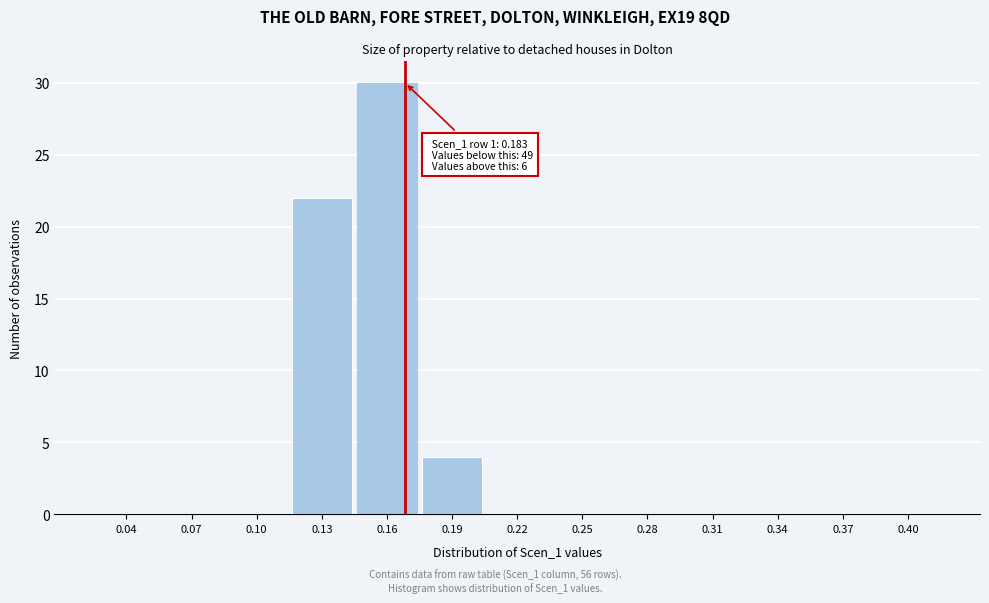

Reading left to right, list all the values displayed in this chart.

0.04=0	0.07=0	0.10=0	0.13=22	0.16=30	0.19=4	0.22=0	0.25=0	0.28=0	0.31=0	0.34=0	0.37=0	0.40=0